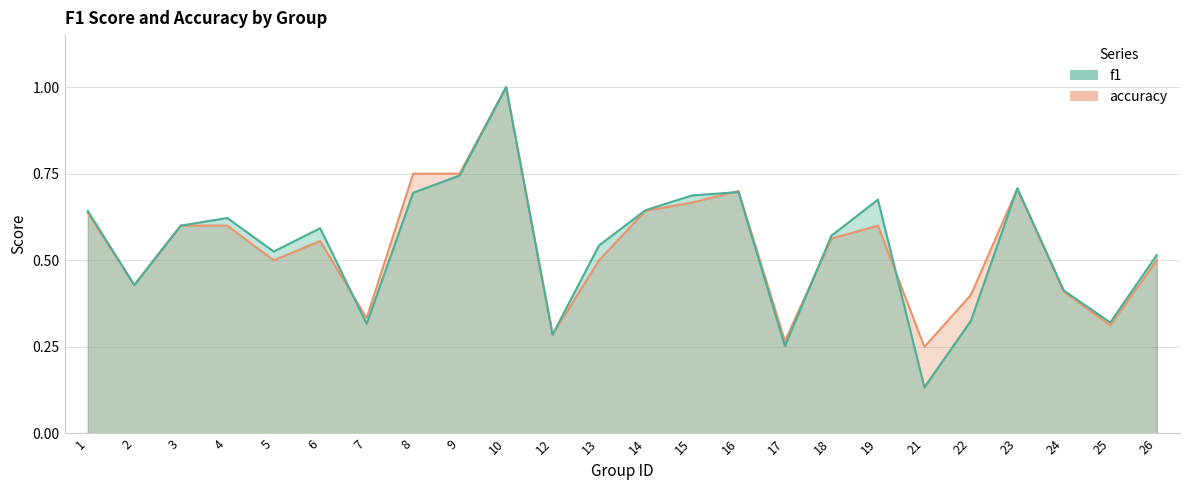

Is it true that accuracy equals 0.1 at 17?

False